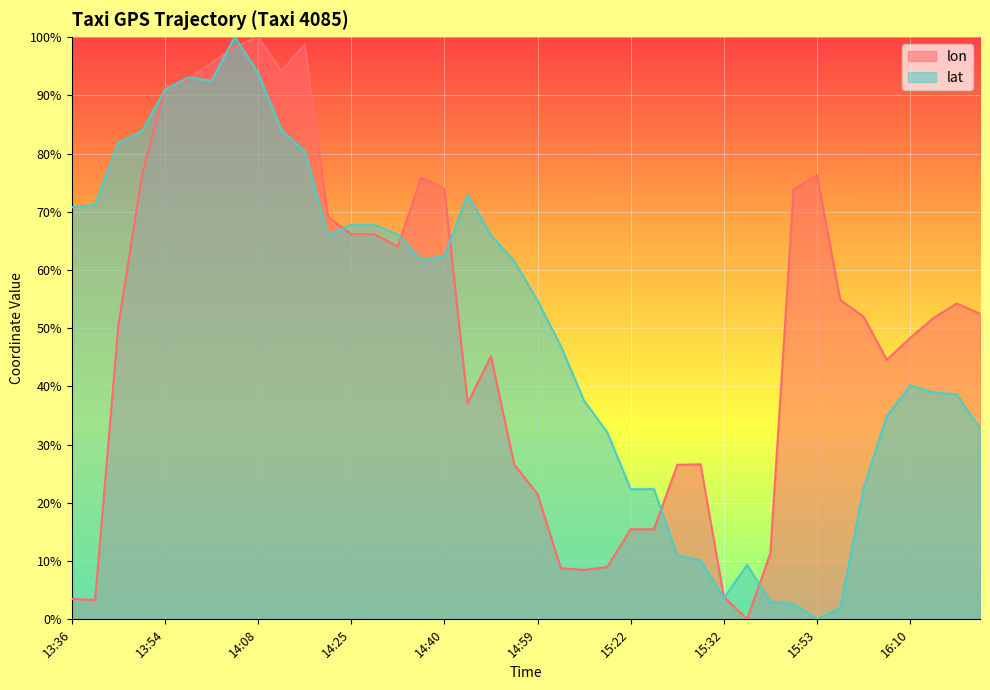

Which series has the largest total across all categories?

lat